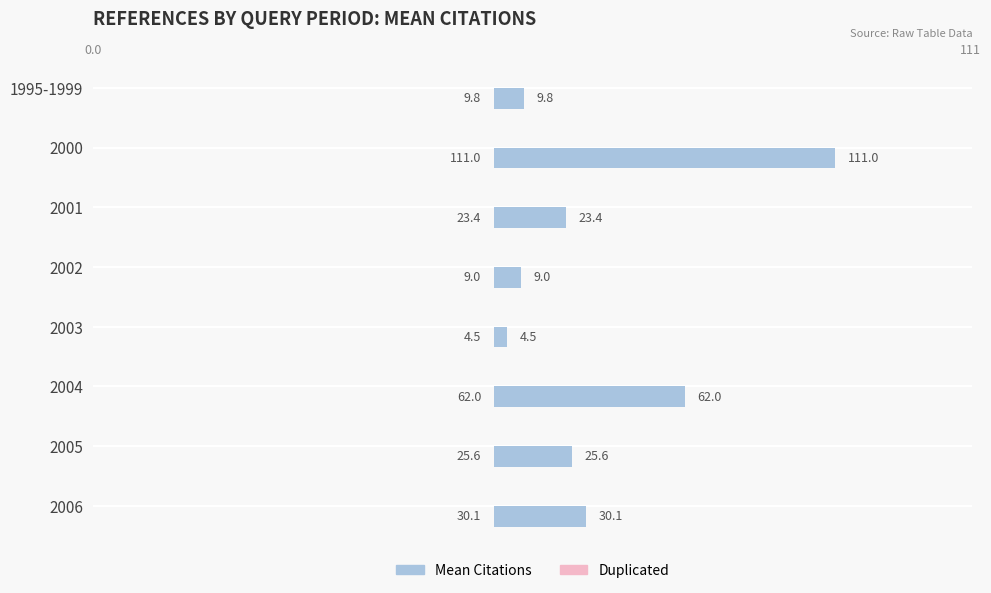

What is the change in value from 1995-1999 to 2001?

+13.6